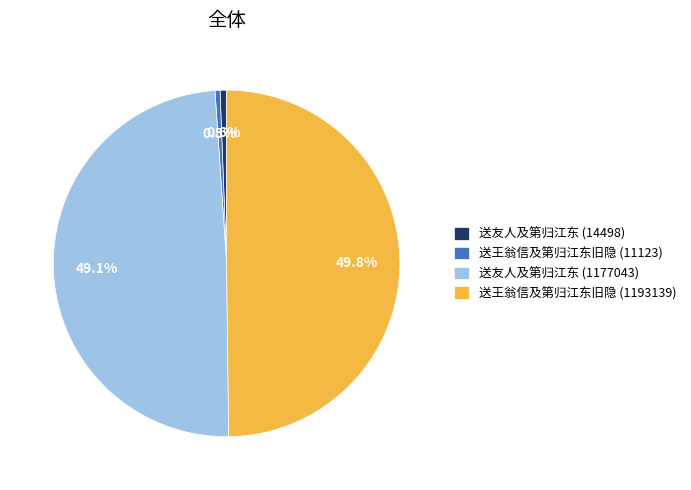

To the nearest percent, what is the average slice percentage?

25%